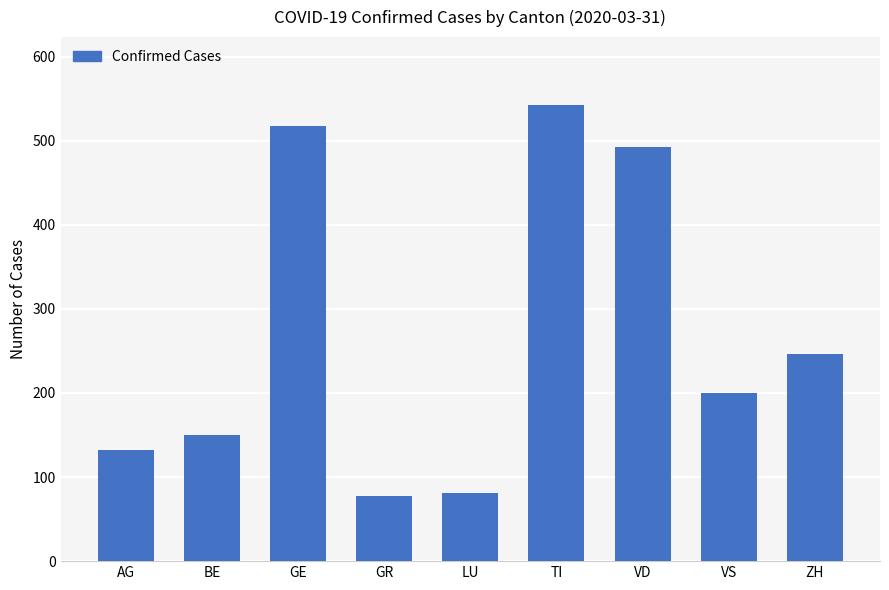

Approximately how many times larger is the value at GE compared to VS?

2.6